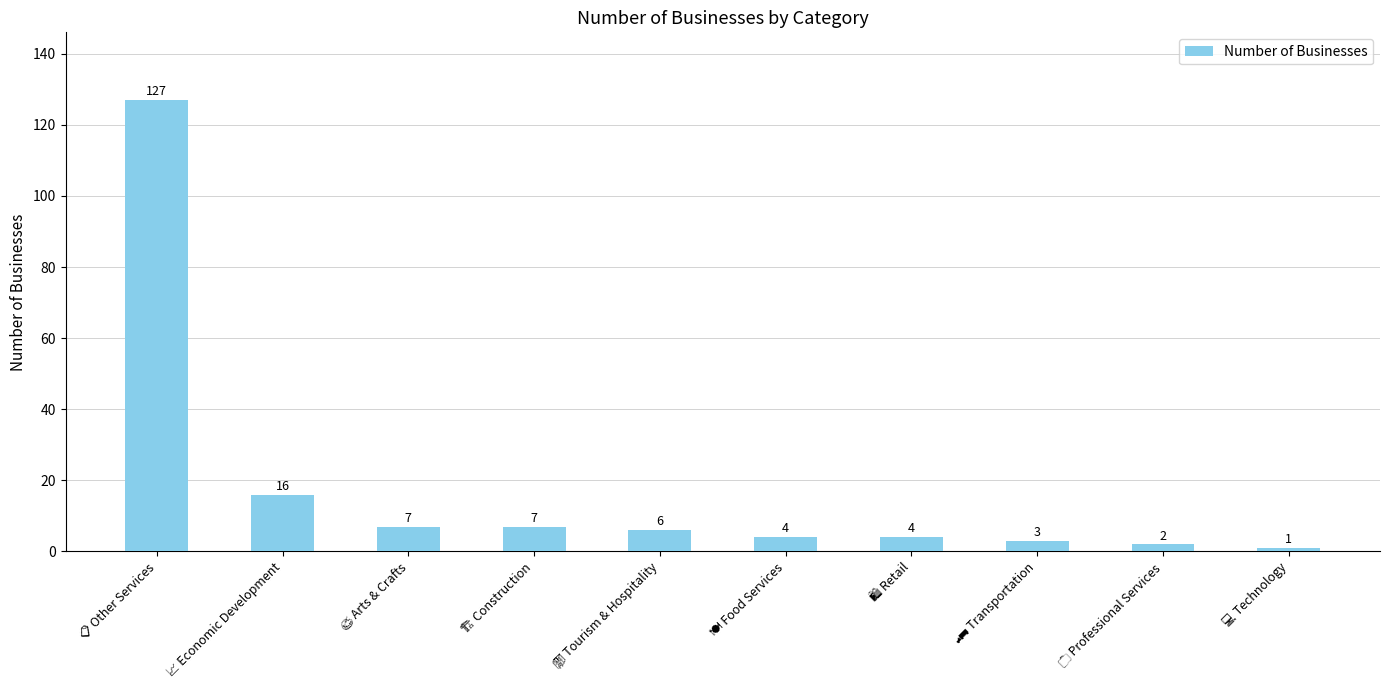

What is the difference between the maximum and minimum values?

126